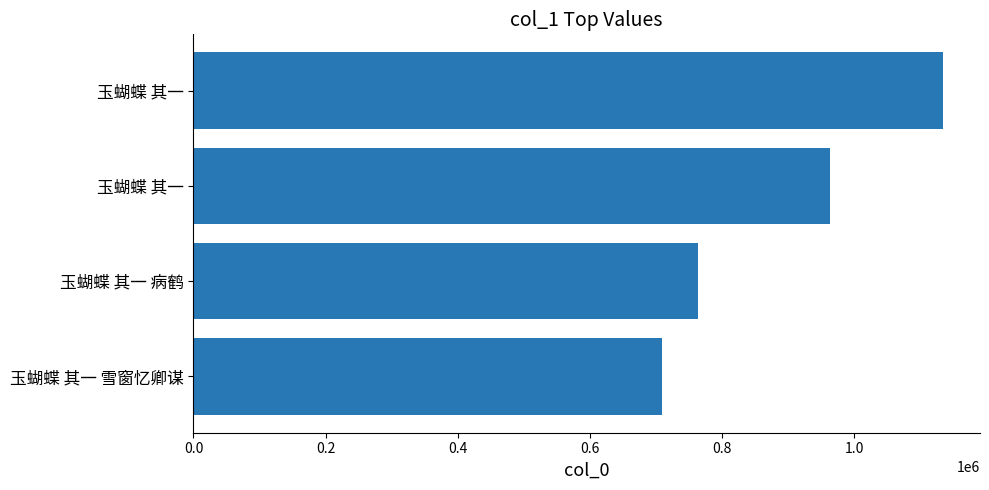

Does the chart contain stacked bars?

No